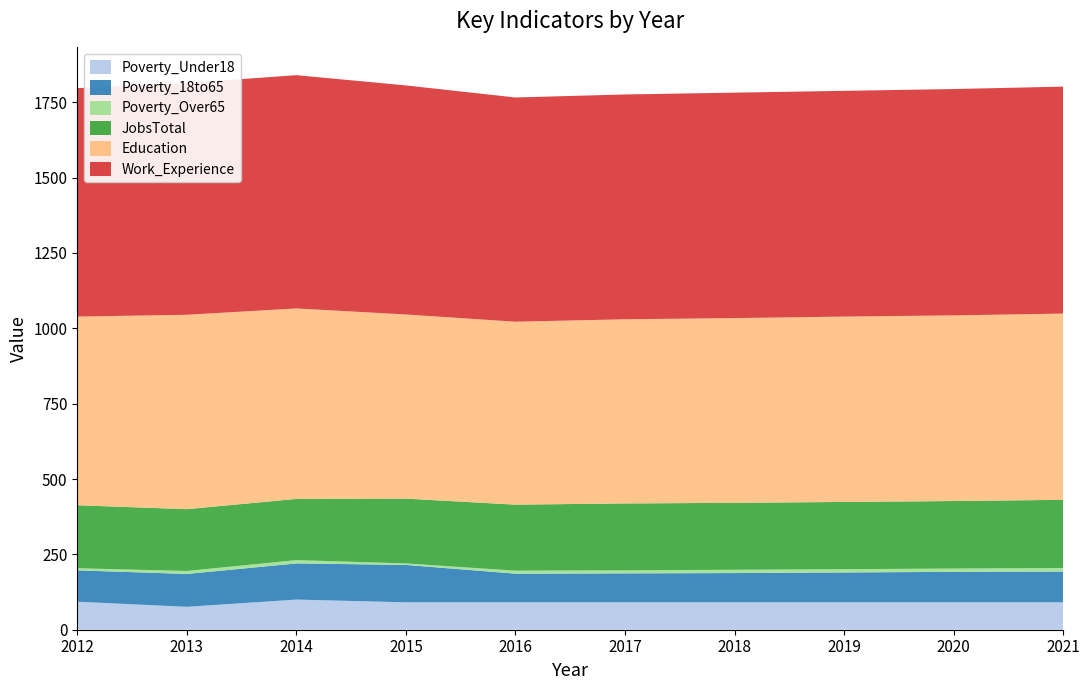

Reading right to left, transcribe all the data shown in this chart.

Poverty_Under18: 91	91	91	91	91	91	91	100	76	93
Poverty_18to65: 102	101	99	97	96	95	124	120	109	104
Poverty_Over65: 12	11	11	11	10	10	5	11	10	7
JobsTotal: 226	224	223	222	222	219	215	203	205	209
Education: 618	616	615	613	611	607	611	632	645	626
Work_Experience: 753	751	749	748	746	744	760	774	769	758